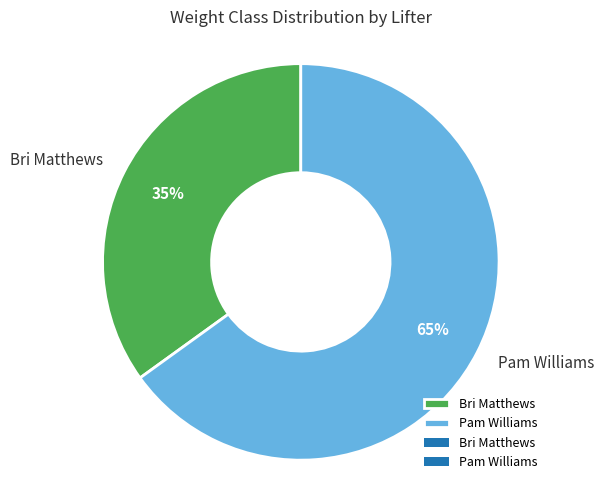

Does Pam Williams account for over 50% of the chart?

Yes